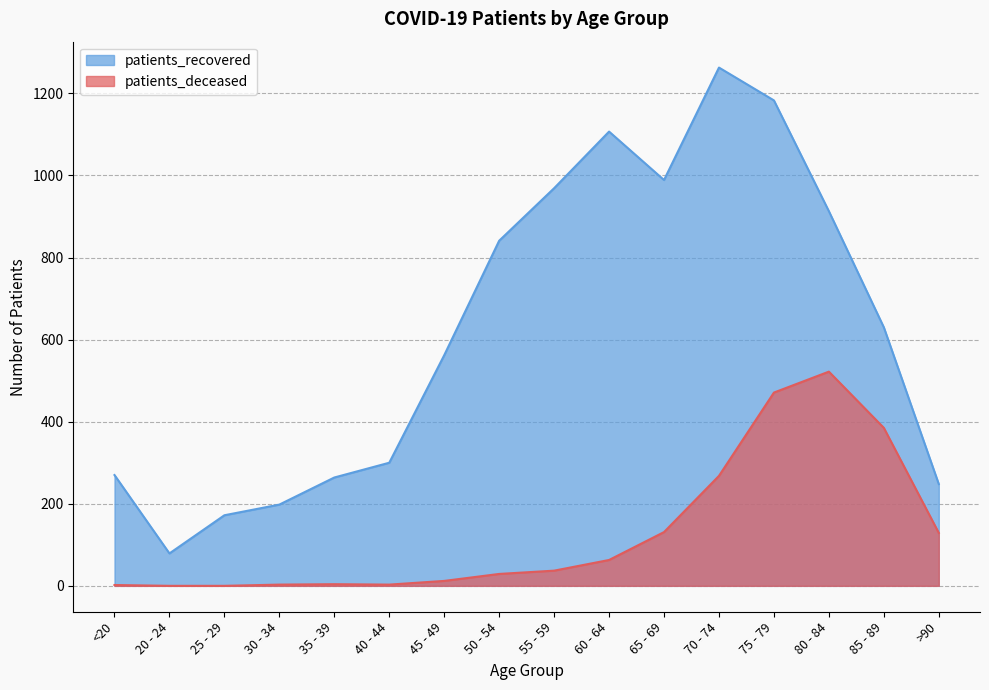

How many values in patients_deceased are above zero?

14